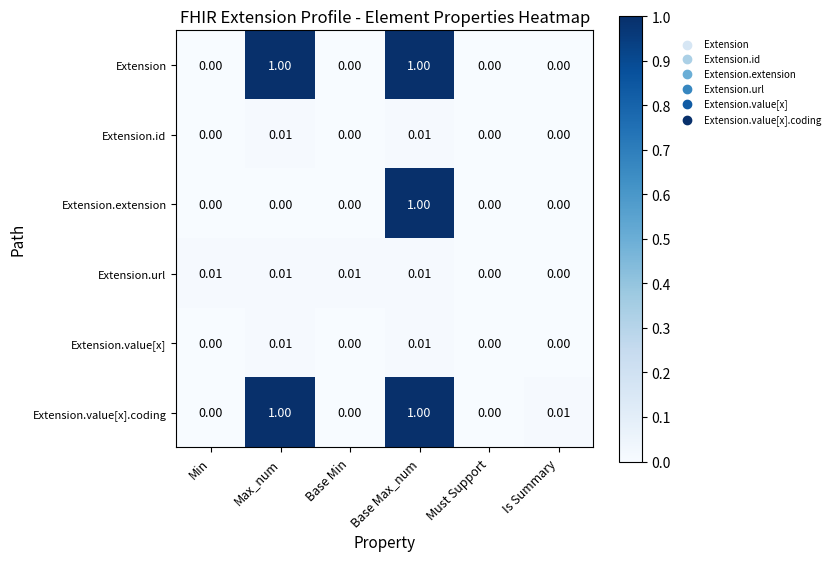

How many series are shown in this chart?

6